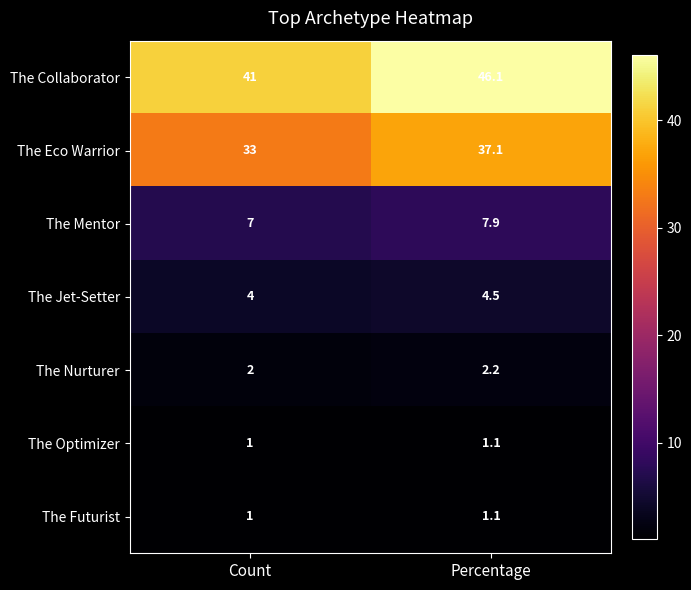

What is the sum of all The Collaborator values?

87.1